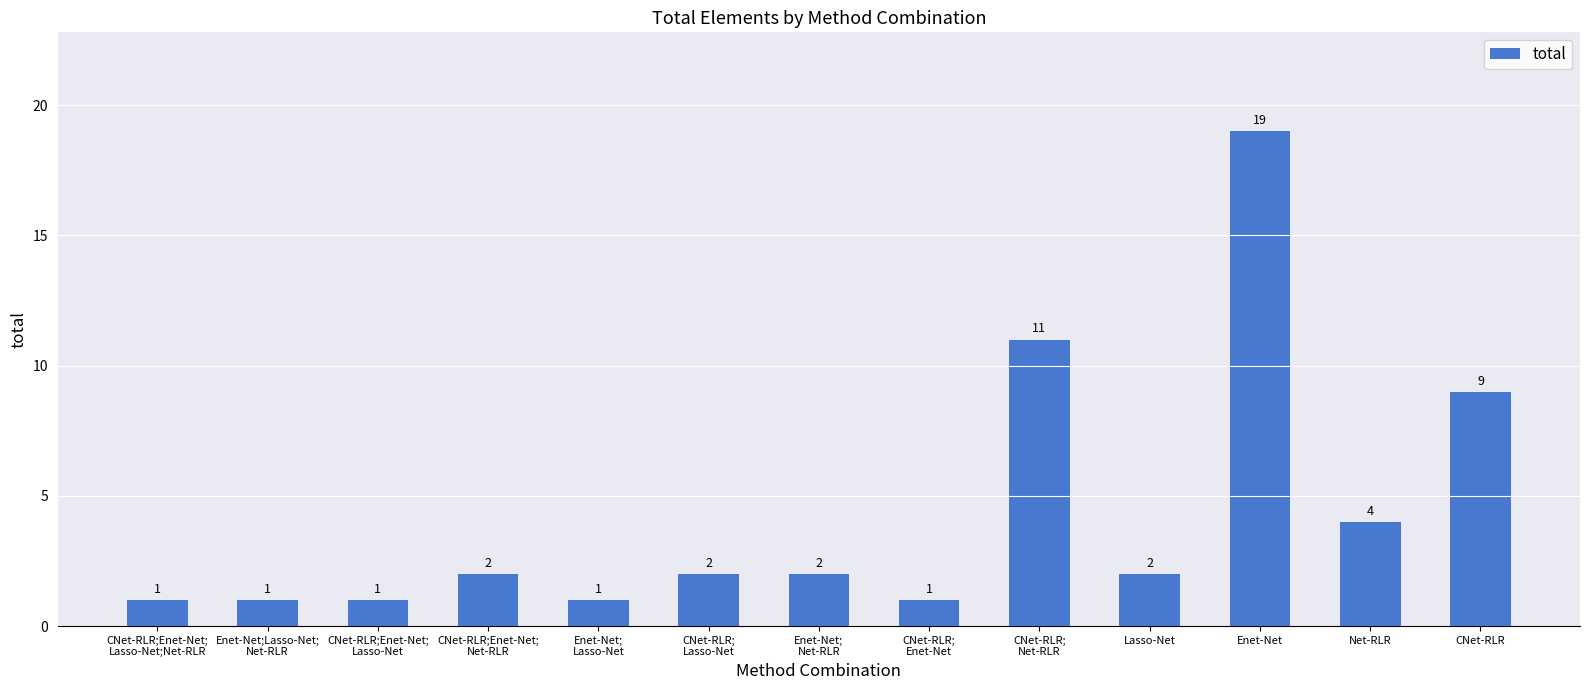

What is the minimum value shown in the chart?

1